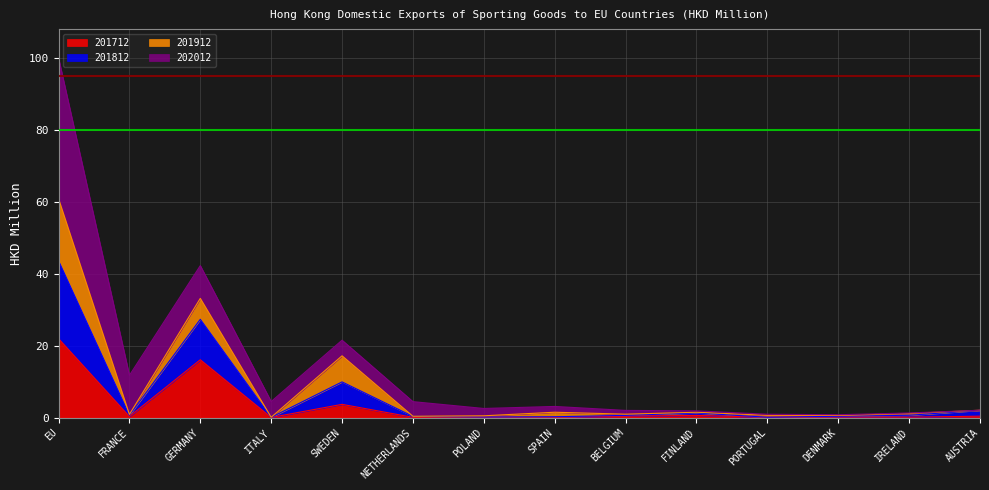

At which category is the sum across all series the highest?

EU